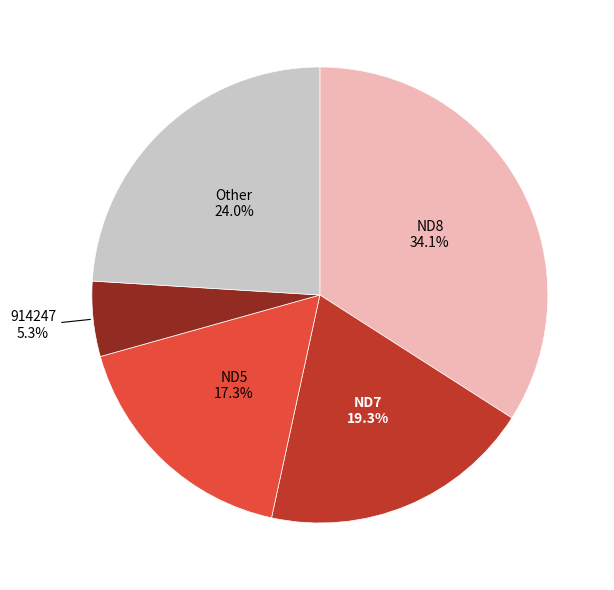

Is there any slice that represents more than half of the pie?

No